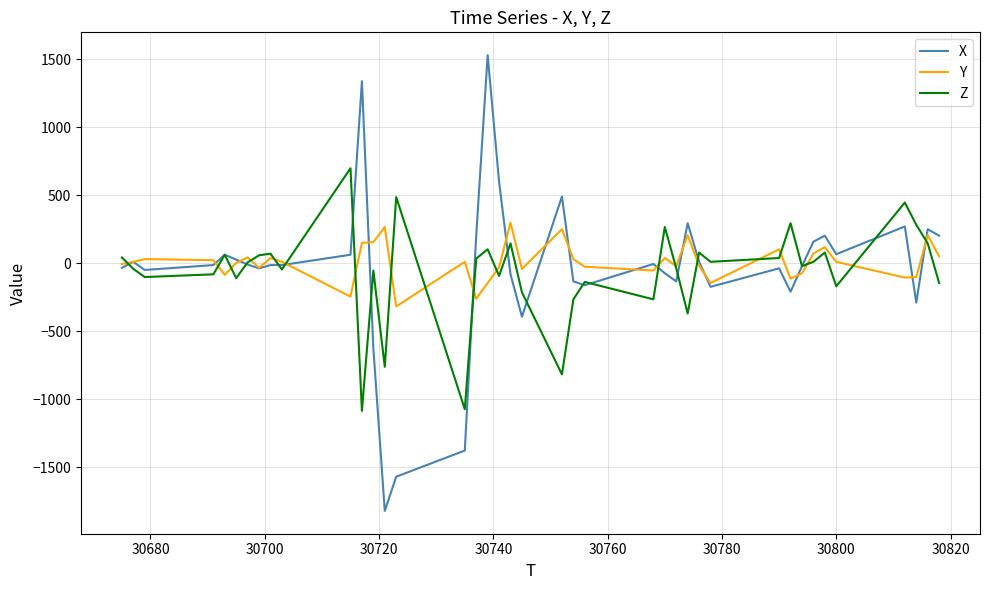

What is the minimum value shown in the chart?

-1820